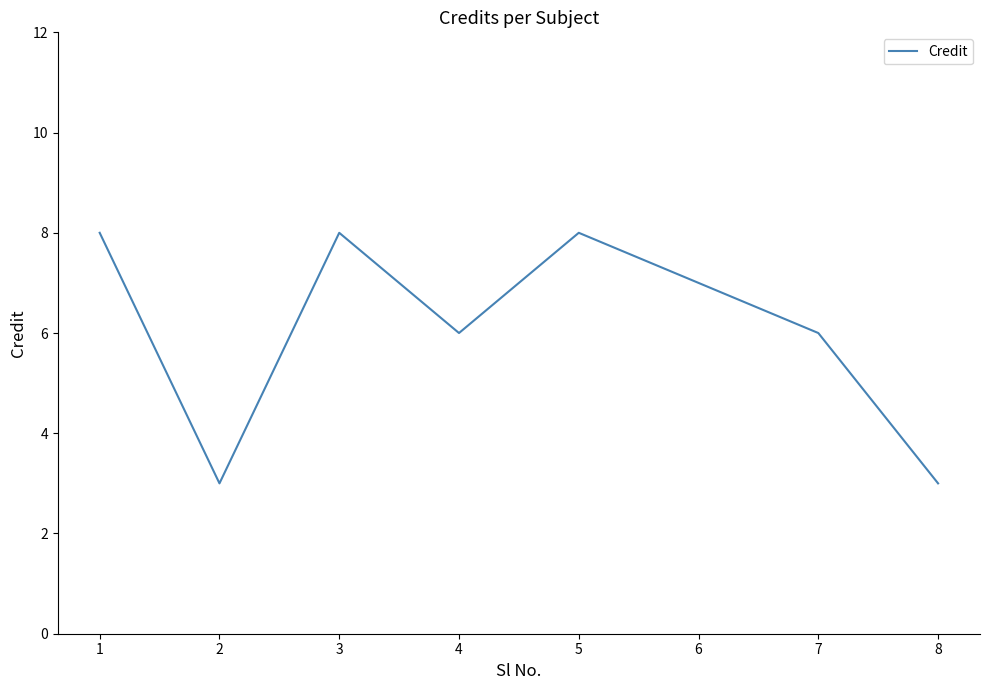

What is the sum of the values at 6 and 4?

13